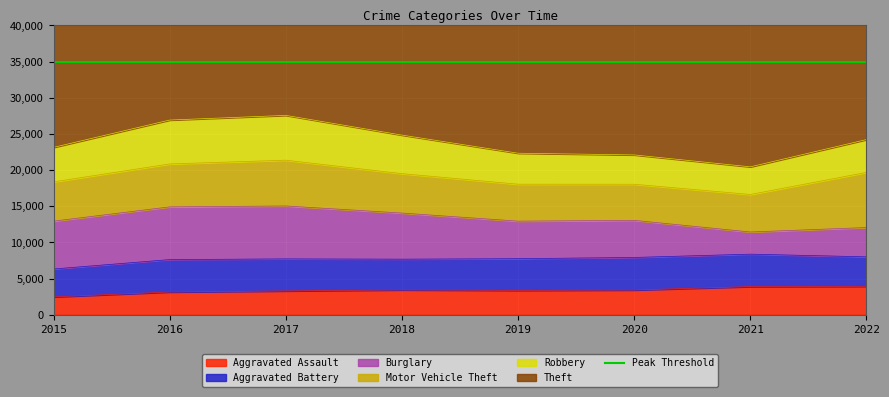

What is the difference between the maximum and minimum values in the Aggravated Assault series?

1460